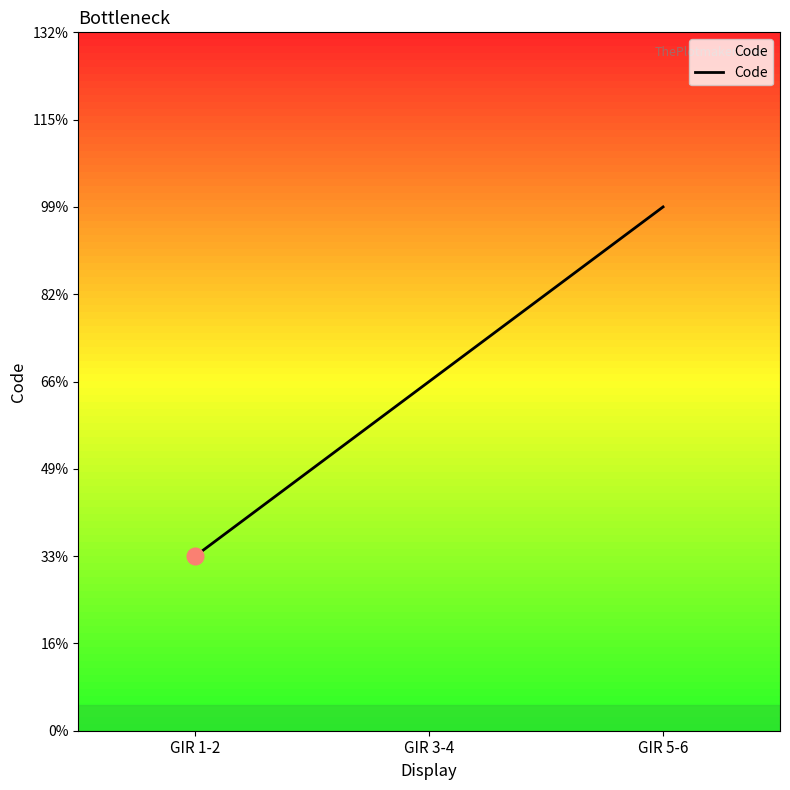

What is the label of the 3rd point from the left?

GIR 5-6